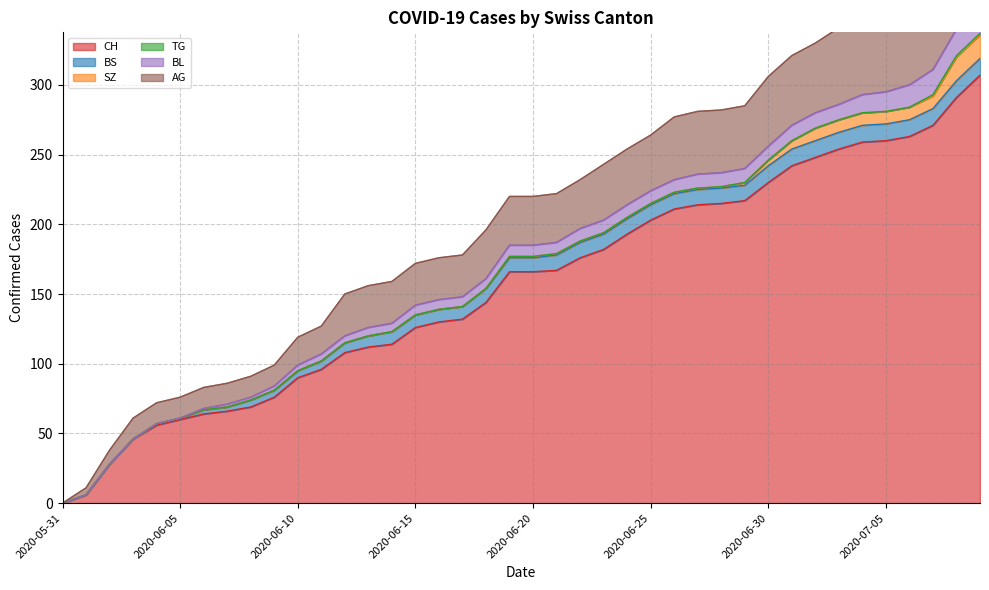

True or false: BL and TG intersect in this chart.

False